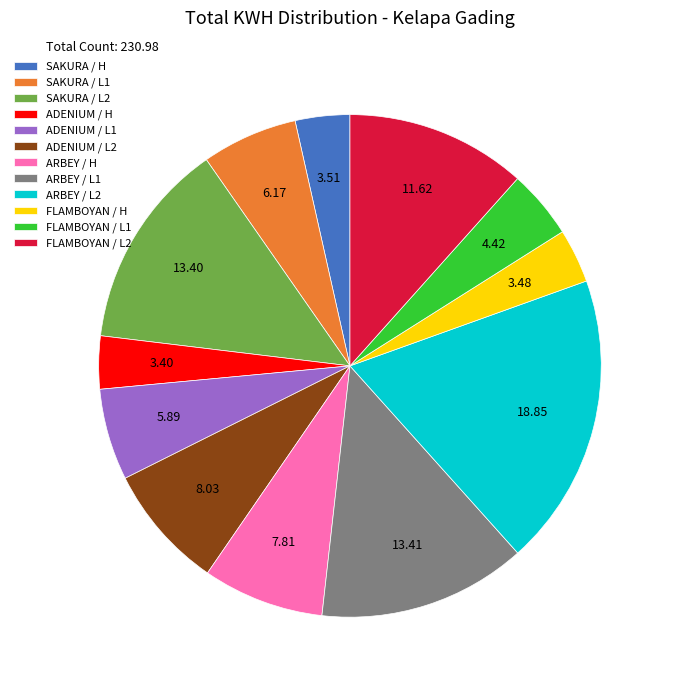

Is there any slice that represents more than half of the pie?

No